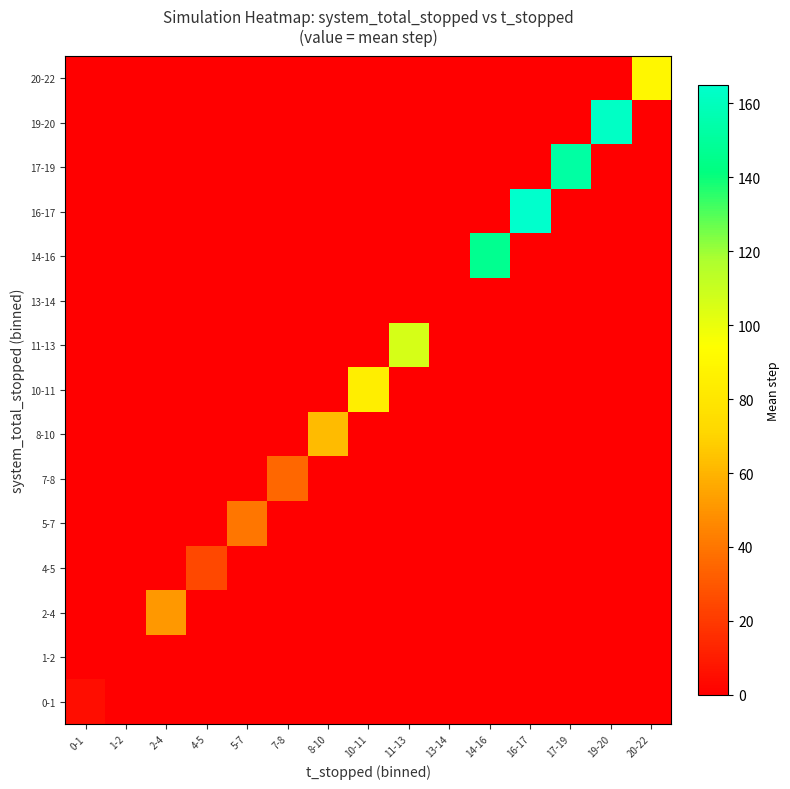

Reading left to right, list all the values displayed in this chart.

0-1: 0-1=5.0	1-2=0.0	2-4=0.0	4-5=0.0	5-7=0.0	7-8=0.0	8-10=0.0	10-11=0.0	11-13=0.0	13-14=0.0	14-16=0.0	16-17=0.0	17-19=0.0	19-20=0.0	20-22=0.0
1-2: 0-1=0.0	1-2=0.0	2-4=0.0	4-5=0.0	5-7=0.0	7-8=0.0	8-10=0.0	10-11=0.0	11-13=0.0	13-14=0.0	14-16=0.0	16-17=0.0	17-19=0.0	19-20=0.0	20-22=0.0
2-4: 0-1=0.0	1-2=0.0	2-4=51.2	4-5=0.0	5-7=0.0	7-8=0.0	8-10=0.0	10-11=0.0	11-13=0.0	13-14=0.0	14-16=0.0	16-17=0.0	17-19=0.0	19-20=0.0	20-22=0.0
4-5: 0-1=0.0	1-2=0.0	2-4=0.0	4-5=25.0	5-7=0.0	7-8=0.0	8-10=0.0	10-11=0.0	11-13=0.0	13-14=0.0	14-16=0.0	16-17=0.0	17-19=0.0	19-20=0.0	20-22=0.0
5-7: 0-1=0.0	1-2=0.0	2-4=0.0	4-5=0.0	5-7=40.0	7-8=0.0	8-10=0.0	10-11=0.0	11-13=0.0	13-14=0.0	14-16=0.0	16-17=0.0	17-19=0.0	19-20=0.0	20-22=0.0
7-8: 0-1=0.0	1-2=0.0	2-4=0.0	4-5=0.0	5-7=0.0	7-8=35.0	8-10=0.0	10-11=0.0	11-13=0.0	13-14=0.0	14-16=0.0	16-17=0.0	17-19=0.0	19-20=0.0	20-22=0.0
8-10: 0-1=0.0	1-2=0.0	2-4=0.0	4-5=0.0	5-7=0.0	7-8=0.0	8-10=62.0	10-11=0.0	11-13=0.0	13-14=0.0	14-16=0.0	16-17=0.0	17-19=0.0	19-20=0.0	20-22=0.0
10-11: 0-1=0.0	1-2=0.0	2-4=0.0	4-5=0.0	5-7=0.0	7-8=0.0	8-10=0.0	10-11=85.0	11-13=0.0	13-14=0.0	14-16=0.0	16-17=0.0	17-19=0.0	19-20=0.0	20-22=0.0
11-13: 0-1=0.0	1-2=0.0	2-4=0.0	4-5=0.0	5-7=0.0	7-8=0.0	8-10=0.0	10-11=0.0	11-13=106.0	13-14=0.0	14-16=0.0	16-17=0.0	17-19=0.0	19-20=0.0	20-22=0.0
13-14: 0-1=0.0	1-2=0.0	2-4=0.0	4-5=0.0	5-7=0.0	7-8=0.0	8-10=0.0	10-11=0.0	11-13=0.0	13-14=0.0	14-16=0.0	16-17=0.0	17-19=0.0	19-20=0.0	20-22=0.0
14-16: 0-1=0.0	1-2=0.0	2-4=0.0	4-5=0.0	5-7=0.0	7-8=0.0	8-10=0.0	10-11=0.0	11-13=0.0	13-14=0.0	14-16=146.4	16-17=0.0	17-19=0.0	19-20=0.0	20-22=0.0
16-17: 0-1=0.0	1-2=0.0	2-4=0.0	4-5=0.0	5-7=0.0	7-8=0.0	8-10=0.0	10-11=0.0	11-13=0.0	13-14=0.0	14-16=0.0	16-17=165.0	17-19=0.0	19-20=0.0	20-22=0.0
17-19: 0-1=0.0	1-2=0.0	2-4=0.0	4-5=0.0	5-7=0.0	7-8=0.0	8-10=0.0	10-11=0.0	11-13=0.0	13-14=0.0	14-16=0.0	16-17=0.0	17-19=152.5	19-20=0.0	20-22=0.0
19-20: 0-1=0.0	1-2=0.0	2-4=0.0	4-5=0.0	5-7=0.0	7-8=0.0	8-10=0.0	10-11=0.0	11-13=0.0	13-14=0.0	14-16=0.0	16-17=0.0	17-19=0.0	19-20=163.0	20-22=0.0
20-22: 0-1=0.0	1-2=0.0	2-4=0.0	4-5=0.0	5-7=0.0	7-8=0.0	8-10=0.0	10-11=0.0	11-13=0.0	13-14=0.0	14-16=0.0	16-17=0.0	17-19=0.0	19-20=0.0	20-22=90.0